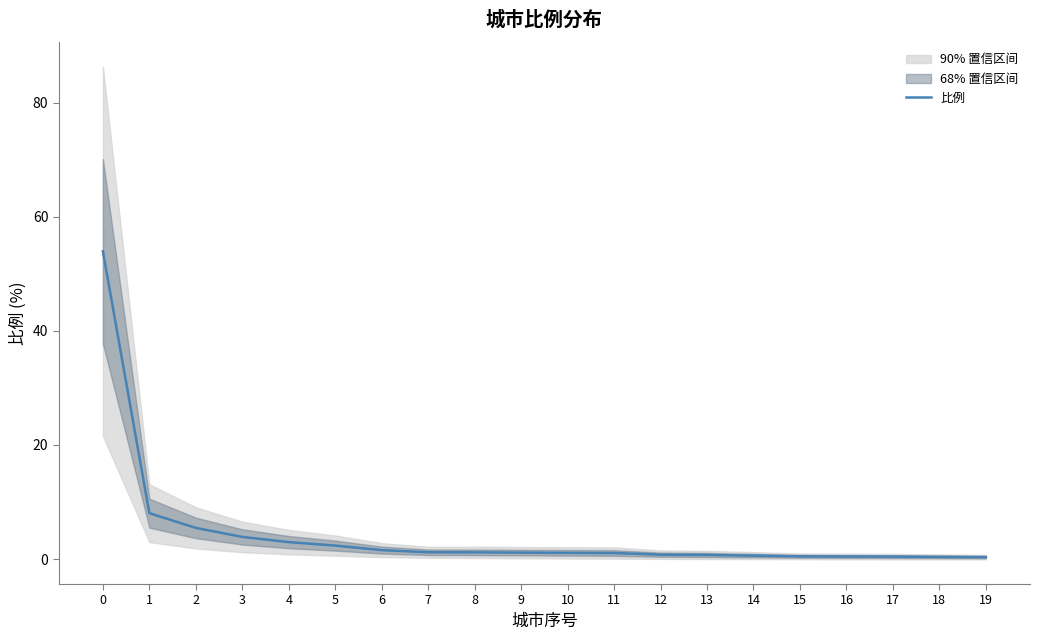

What is the value of the 13th point from the left?

0.8